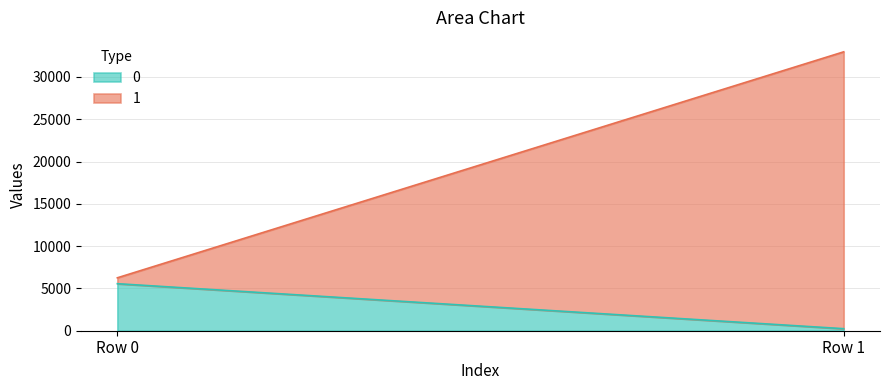

Rank the categories by 1 value from highest to lowest.

Row 1, Row 0